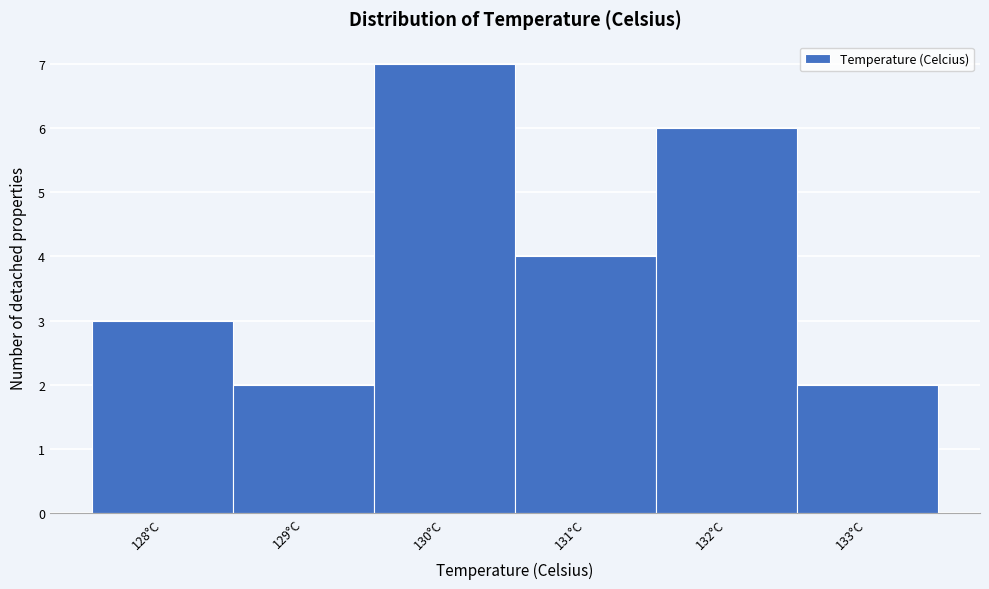

Reading left to right, transcribe this chart: for each bar, give the range it covers on the x-axis and its height. The values are not printed on the chart, so give them approximately, as read against the axis.

127.5 to 128.5: 3
128.5 to 129.5: 2
129.5 to 130.5: 7
130.5 to 131.5: 4
131.5 to 132.5: 6
132.5 to 133.5: 2